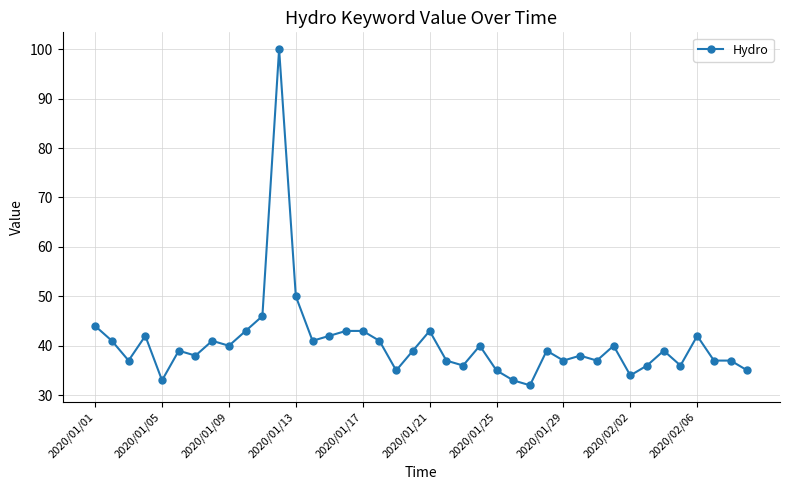

What is the smallest value displayed?

32